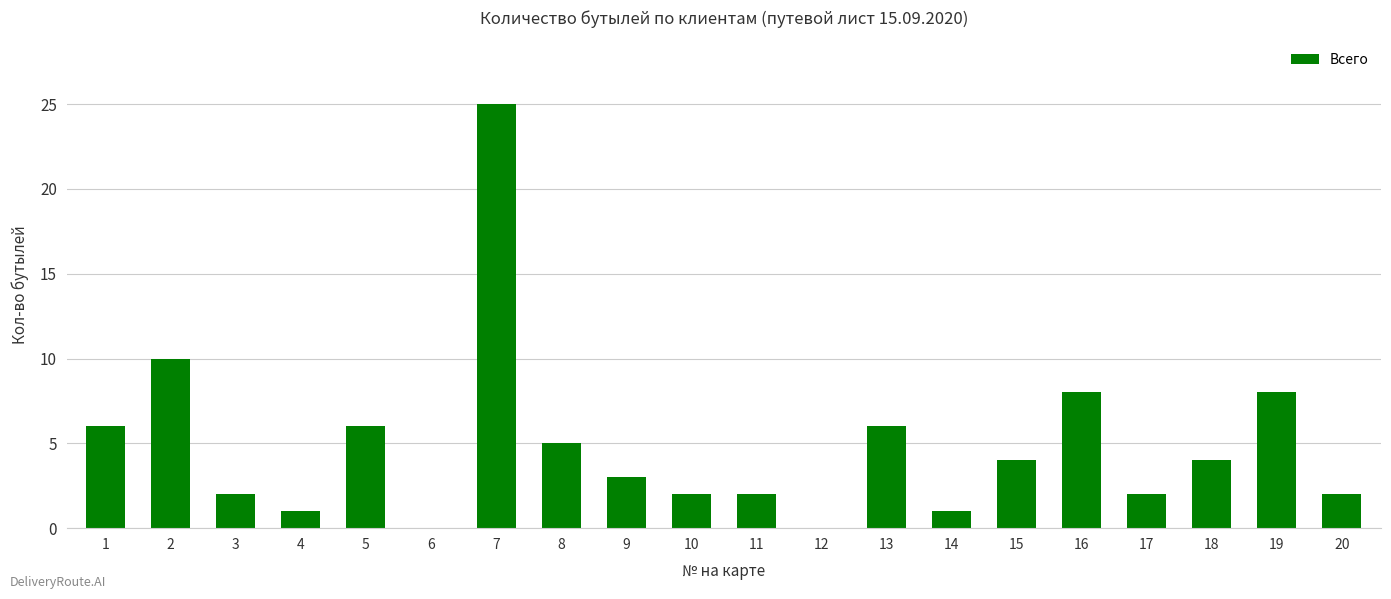

Are the bars grouped side by side (vs. stacked)?

No